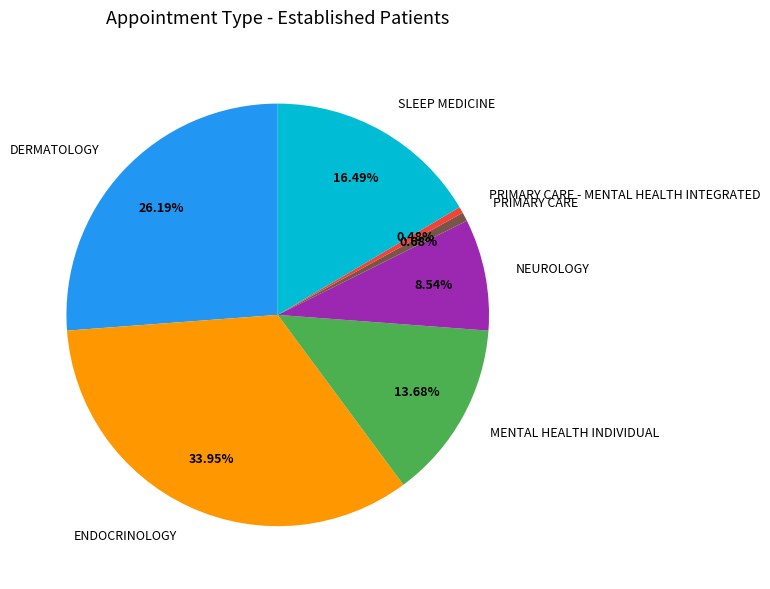

True or false: NEUROLOGY accounts for 9% of the total.

True